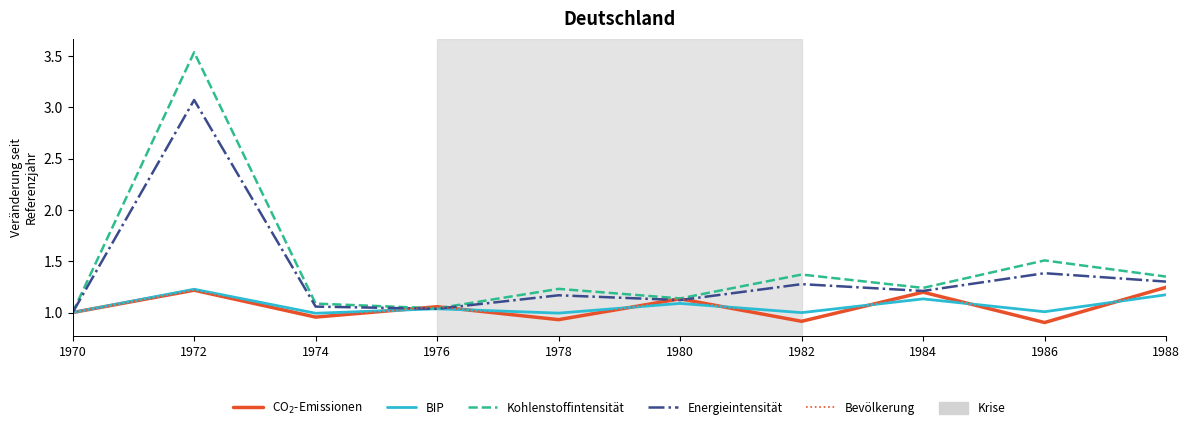

True or false: Kohlenstoffintensität and CO$_2$-Emissionen cross at least once.

True